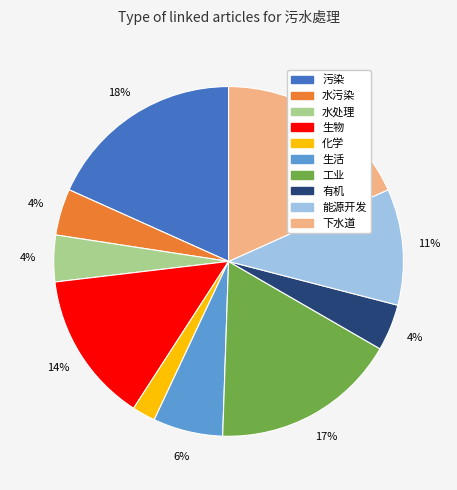

What is the ratio of the value at 化学 to the value at 污染?

0.1